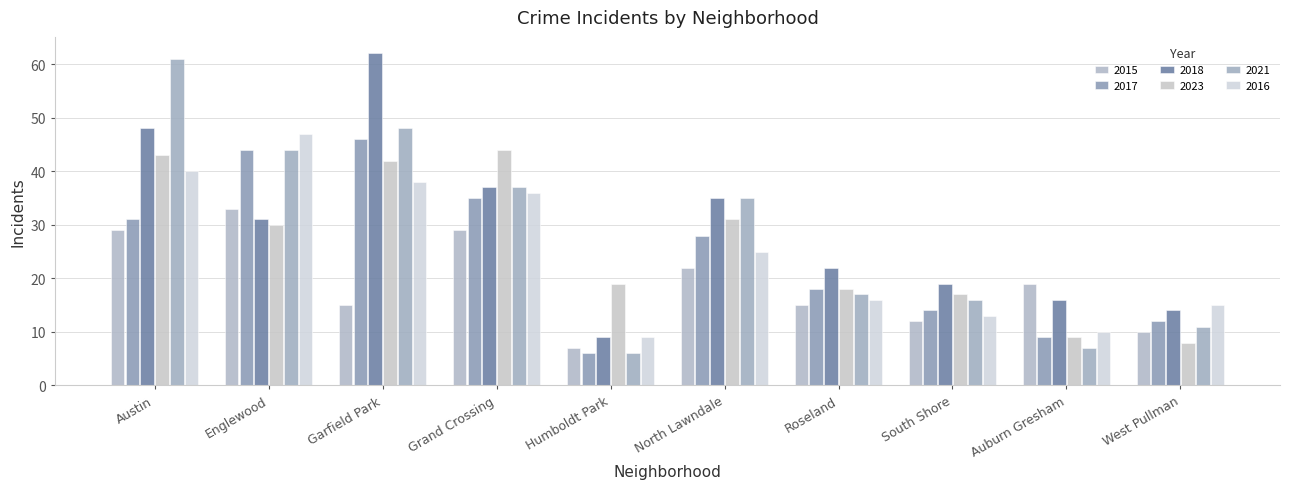

At which category is the sum across all series the highest?

Austin